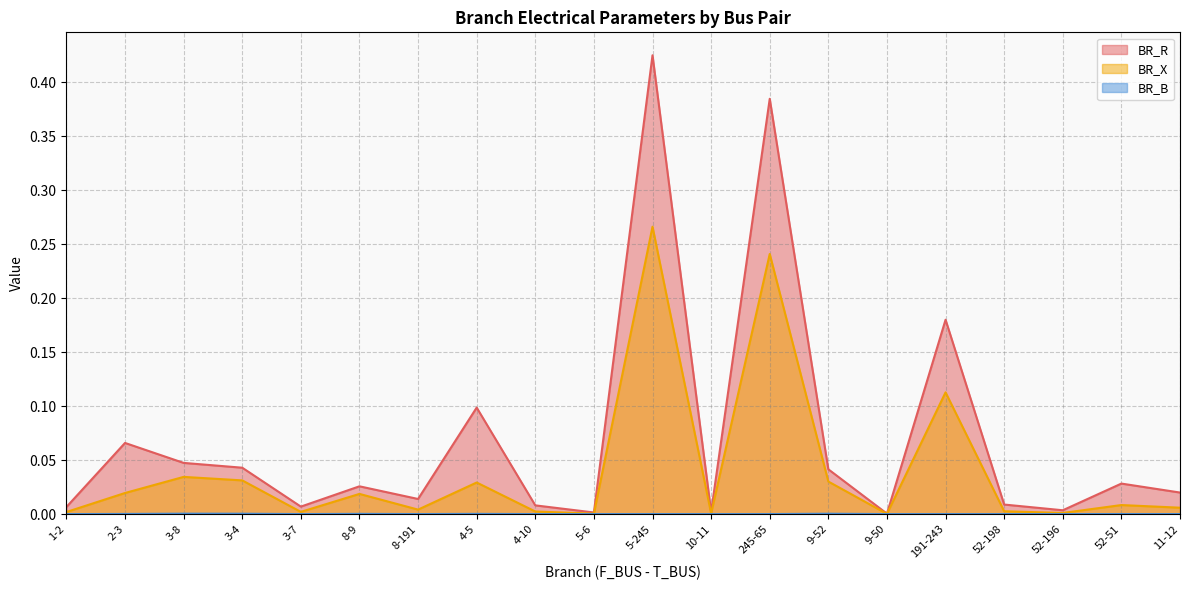

True or false: BR_X and BR_B intersect in this chart.

False